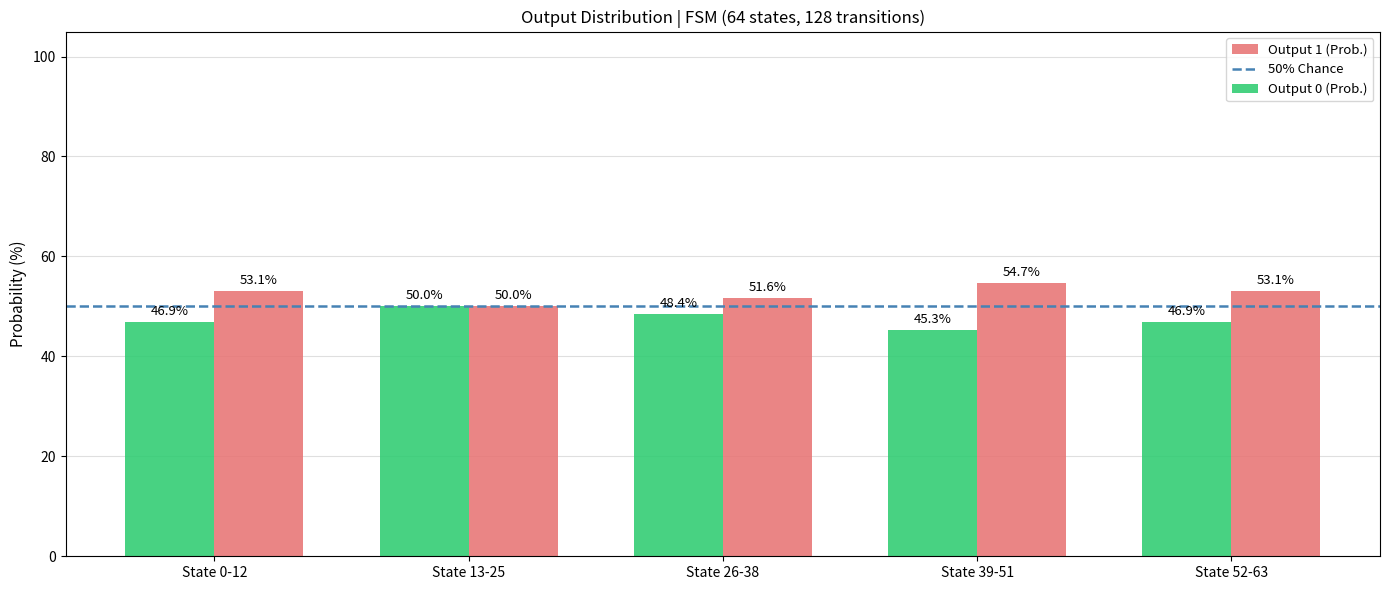

The value of Output 1 (Prob.) at State 52-63 is 34.5. True or false?

False